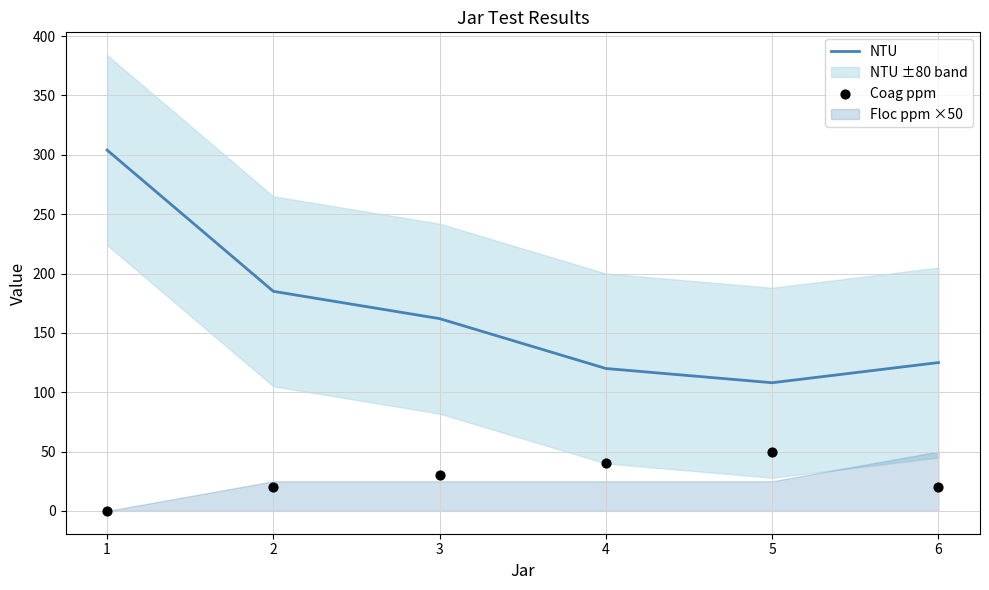

Which series reaches the maximum Y coordinate?

NTU